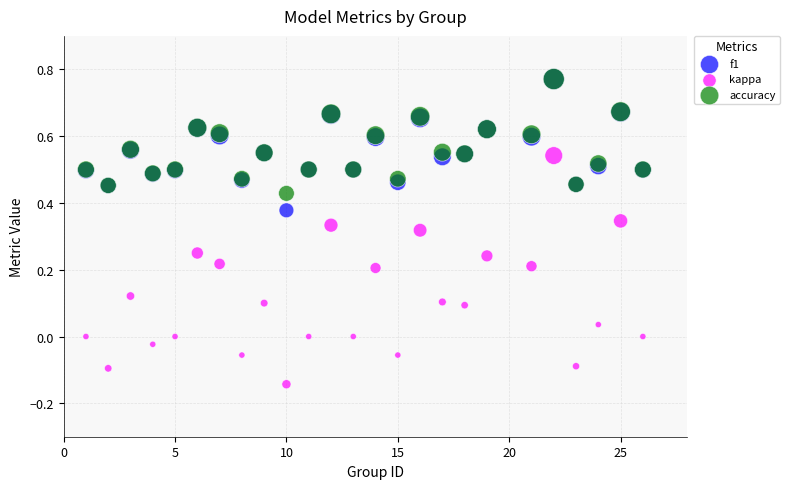

Which series has the largest Y range (max minus min)?

kappa